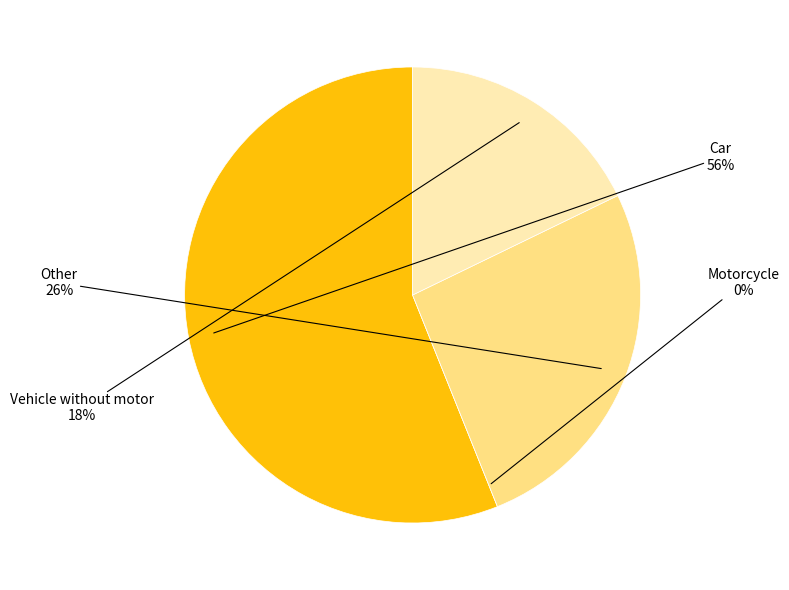

True or false: Car accounts for 47% of the total.

False